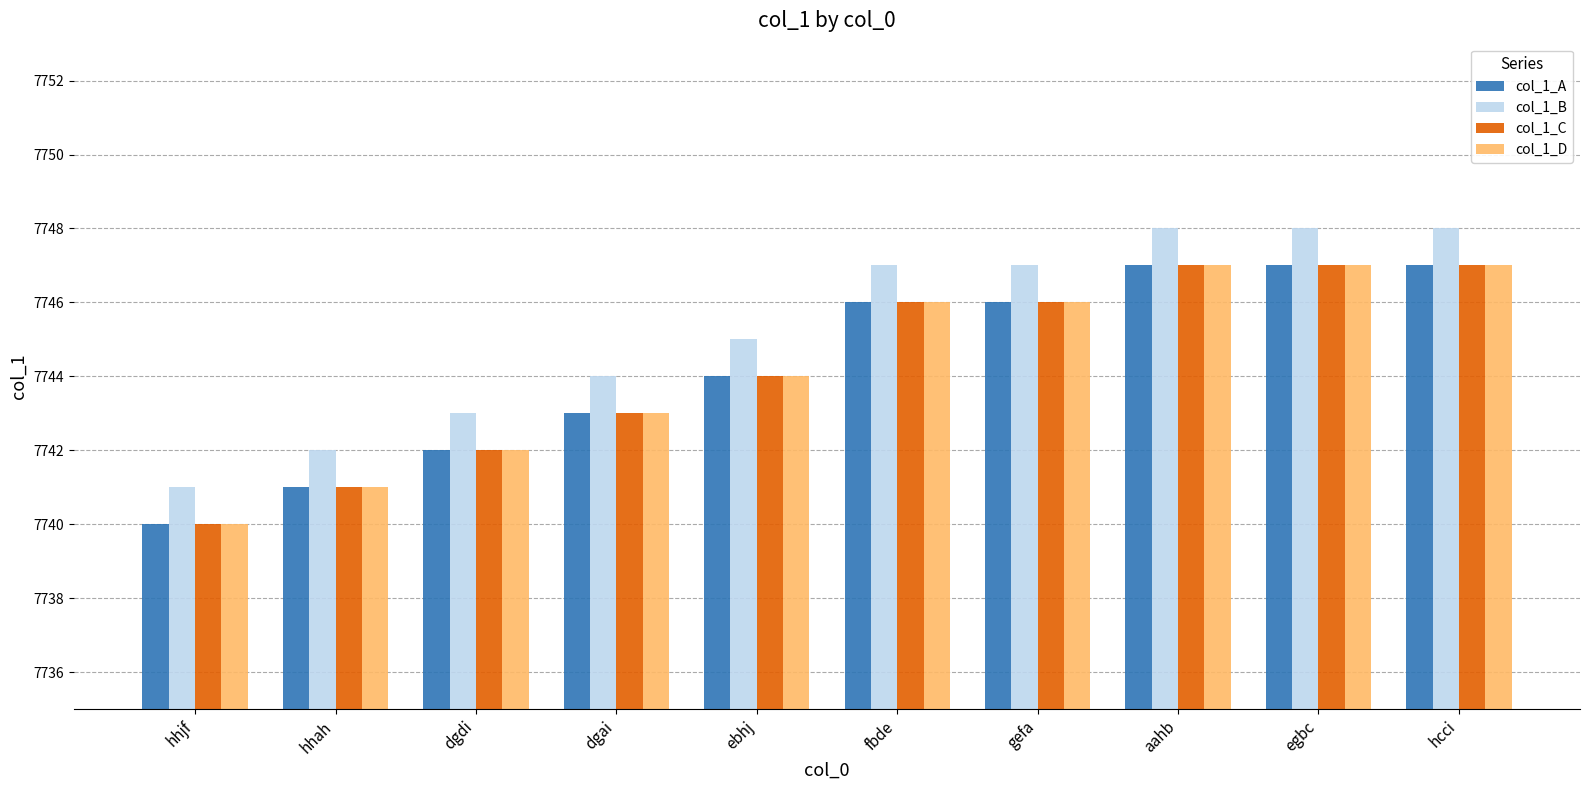

Which series has the largest total across all categories?

col_1_B